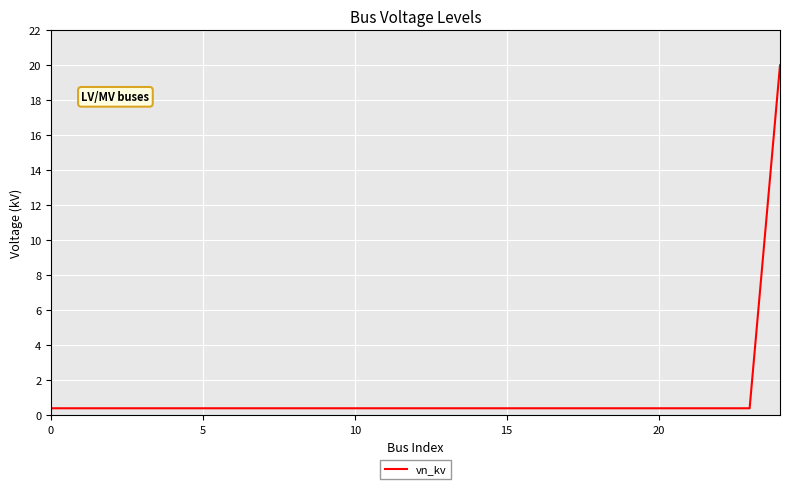

What is the greatest value displayed?

20.0